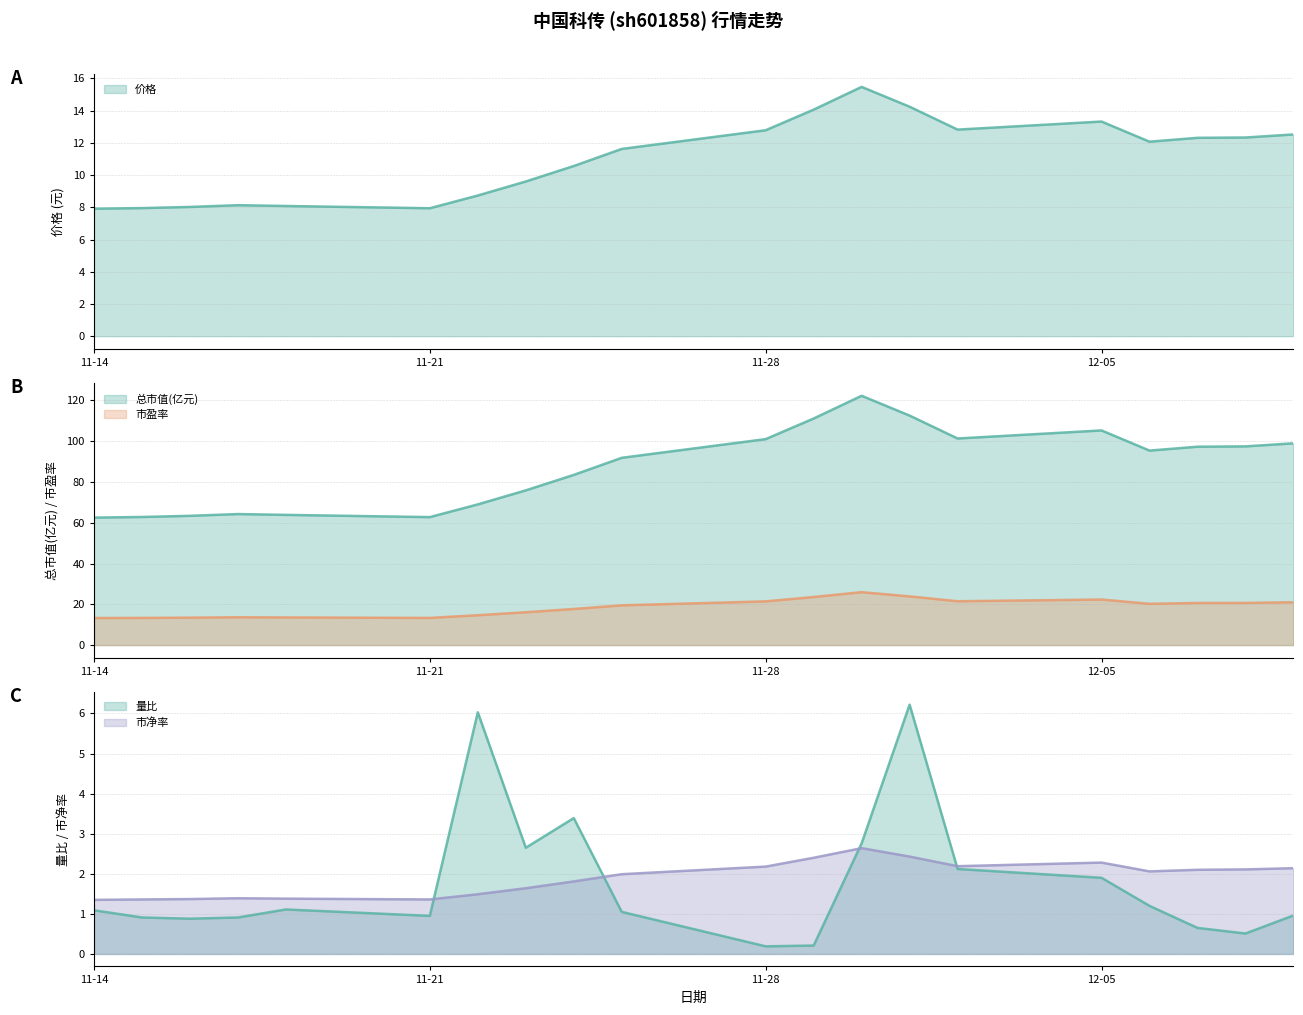

List the series in order of their peak value, highest first.

总市值(亿元), 市盈率, 价格, 量比, 市净率